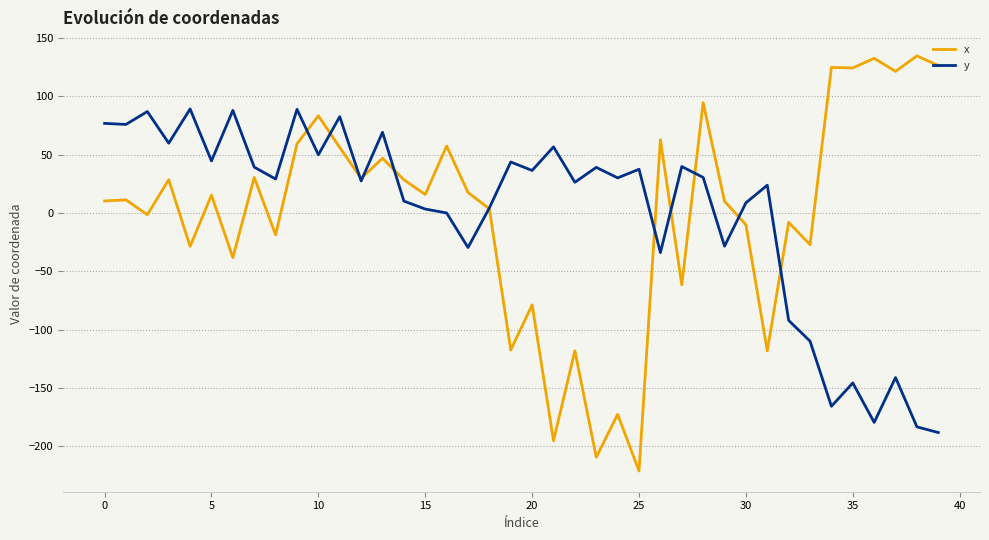

List the series in order of their peak value, lowest first.

y, x